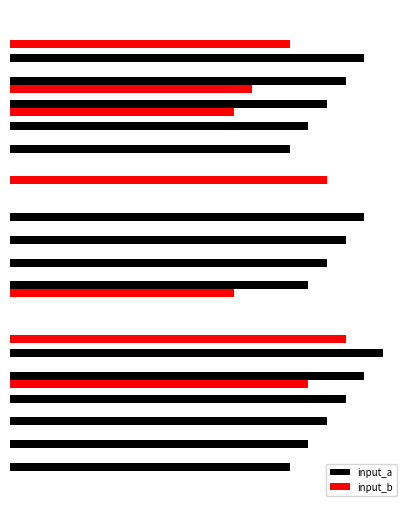

What is the sum of all input_b values?

103